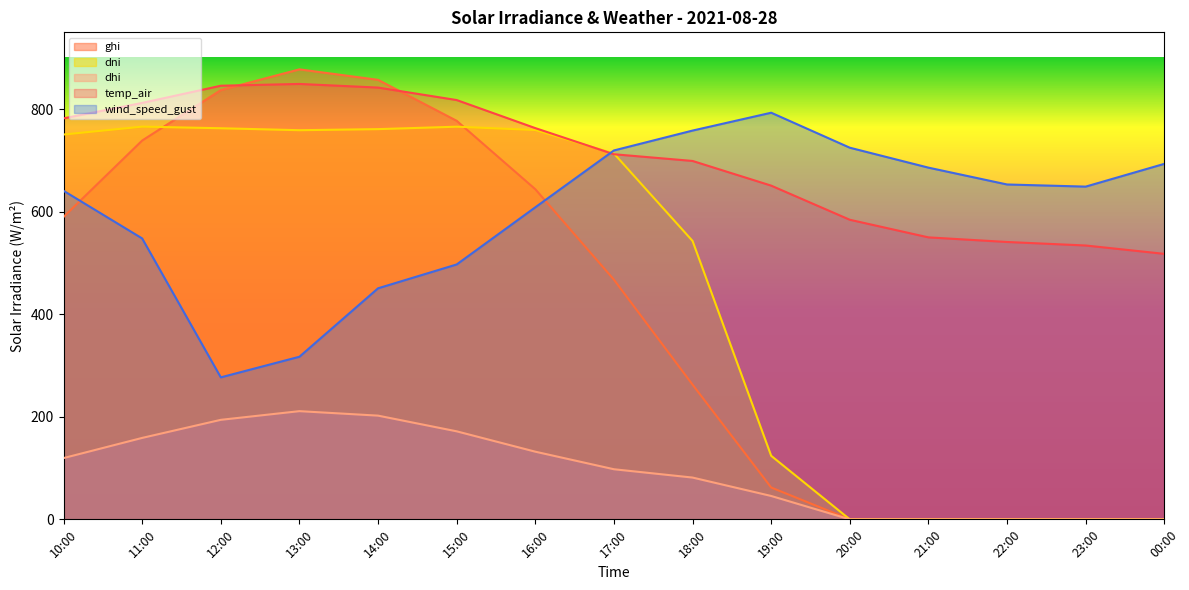

Which category has the highest value in the ghi series?

13:00